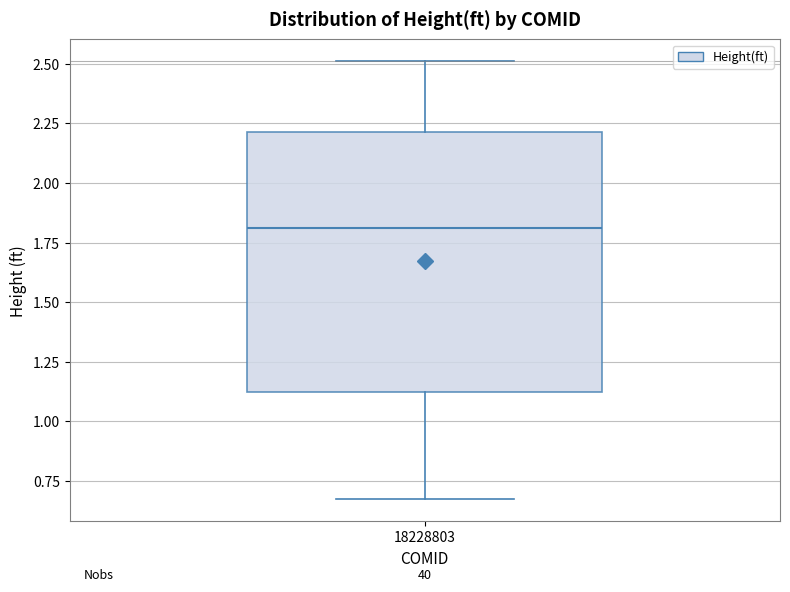

Read this box plot against the y-axis: the position of the median line, the range covered by the box, and the ends of both whiskers. The values are not printed on the chart, so give them approximately, as read against the axis.

median 1.80, box 1.10 to 2.20, whiskers 0.65 to 2.50